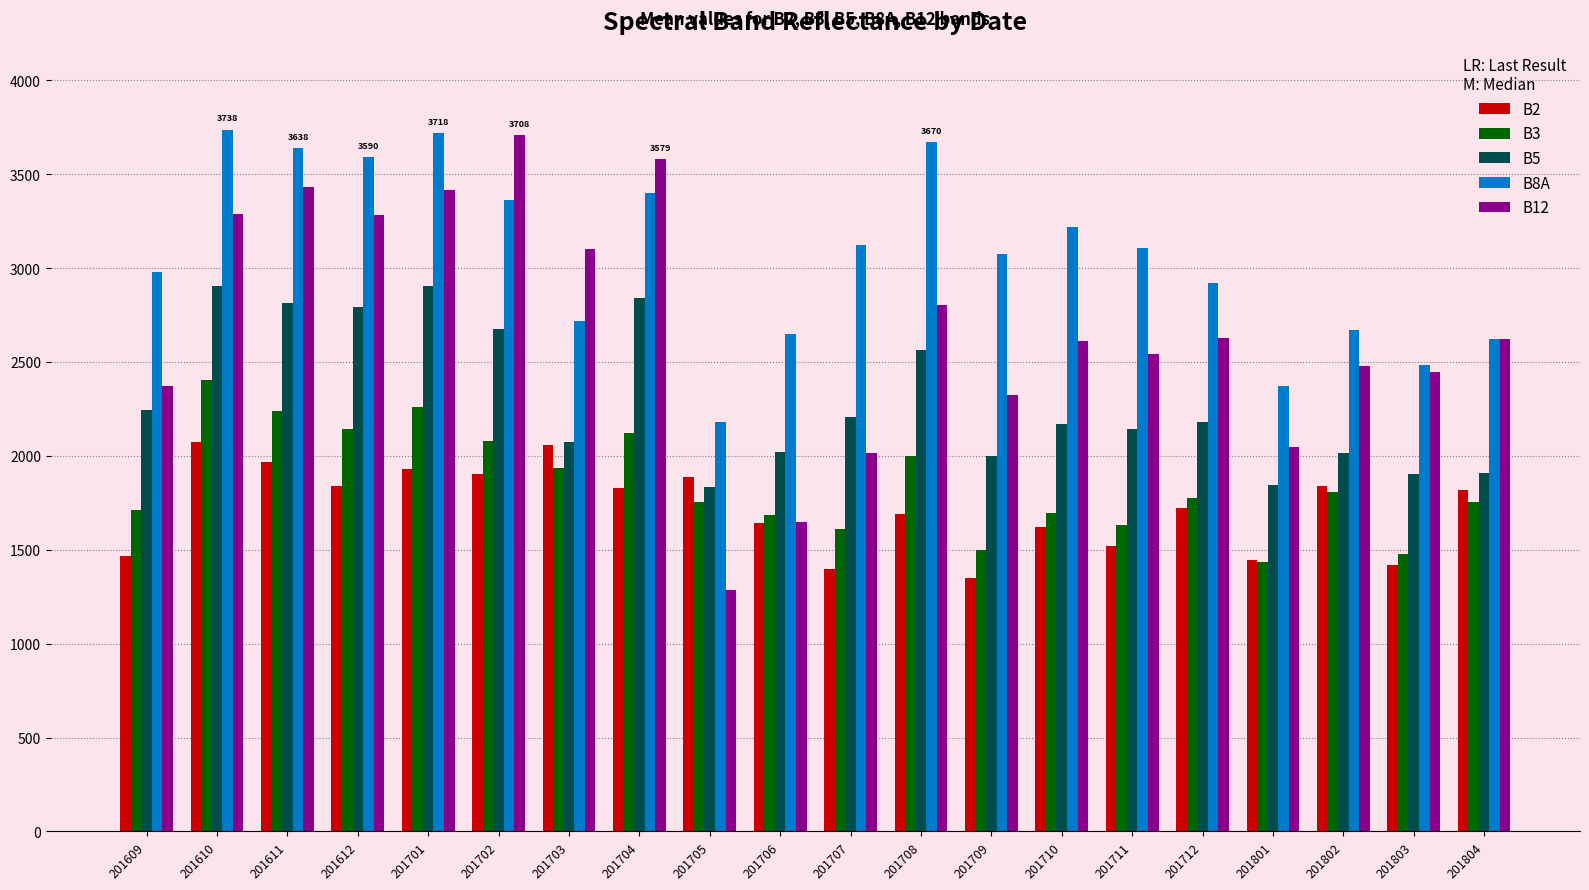

At 201707, list the series in order from largest to smallest.

B8A, B5, B12, B3, B2